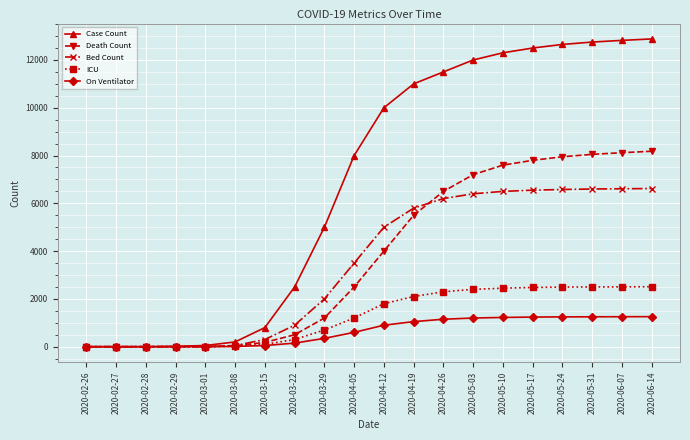

Is this an area chart (filled region under the line)?

No